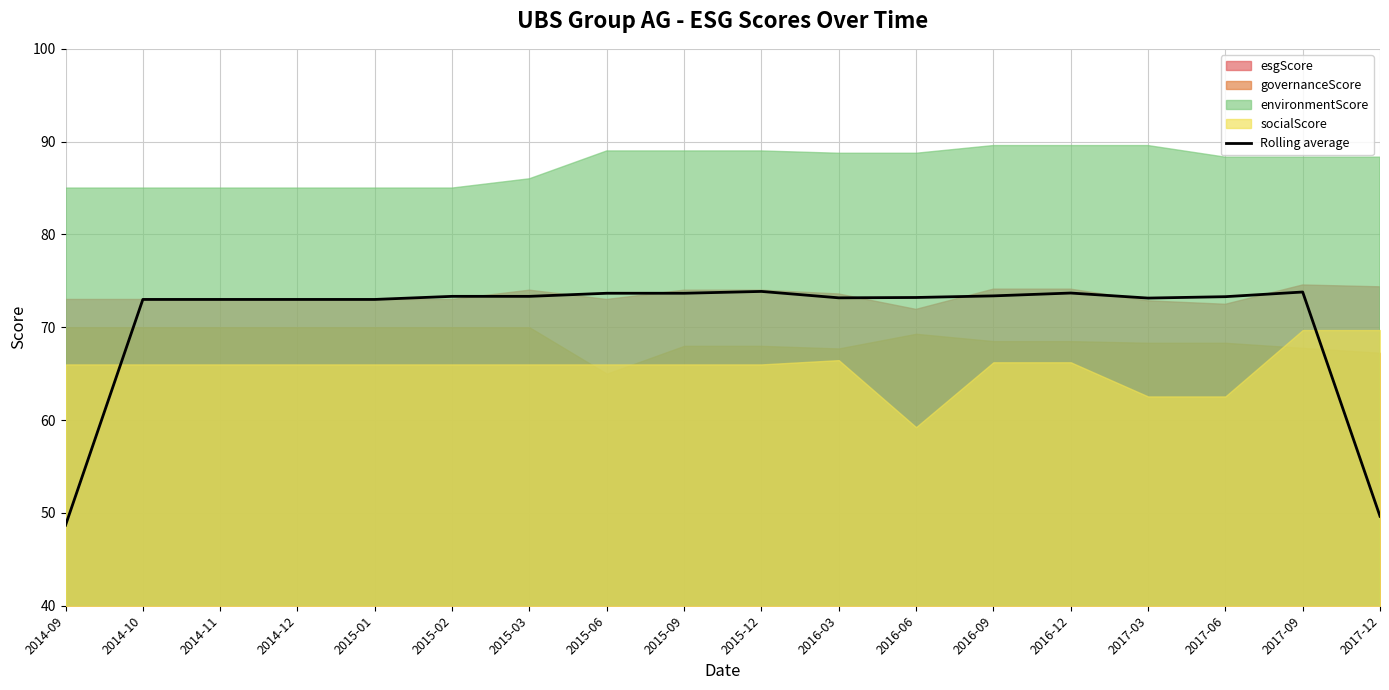

Between 2015-12 and 2016-06, which is larger?

2015-12